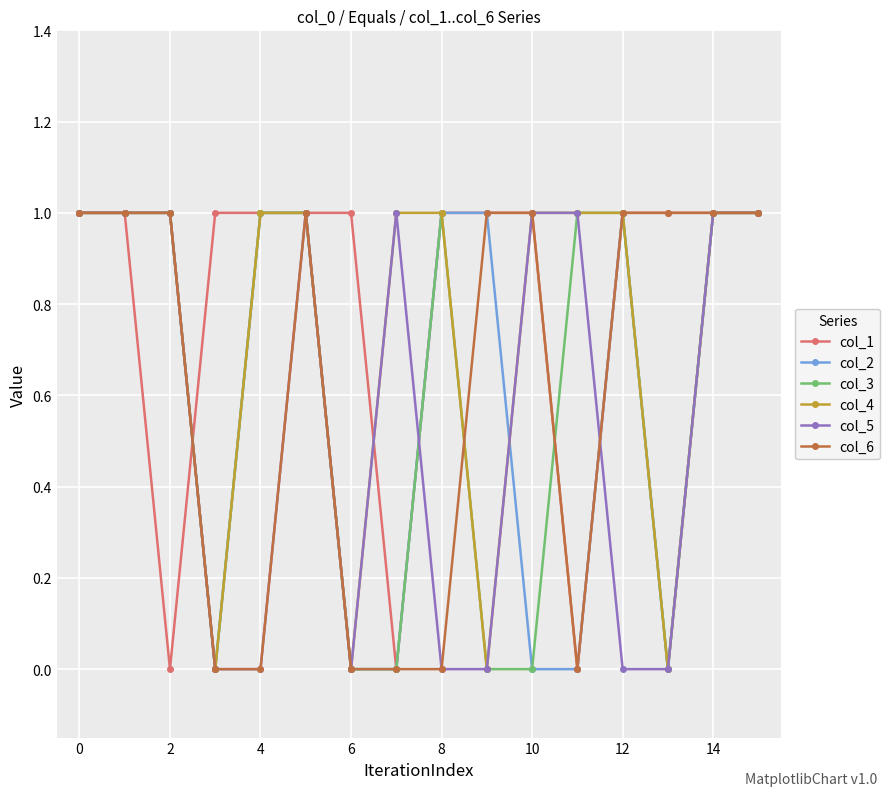

What is the value of the col_6 point at the 13th from the left?

1